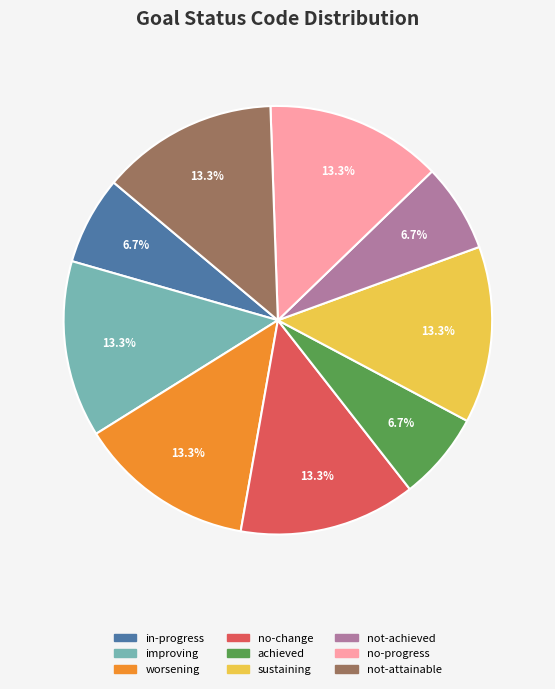

True or false: worsening accounts for 13% of the total.

True